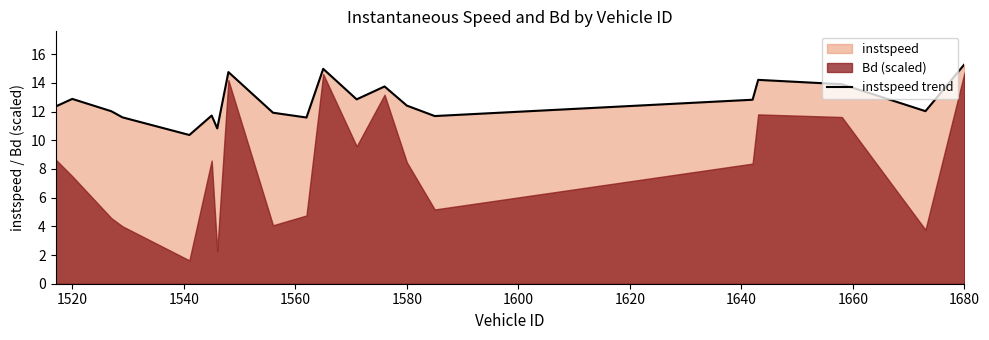

Is it true that instspeed trend equals 7.3 at 1580?

False